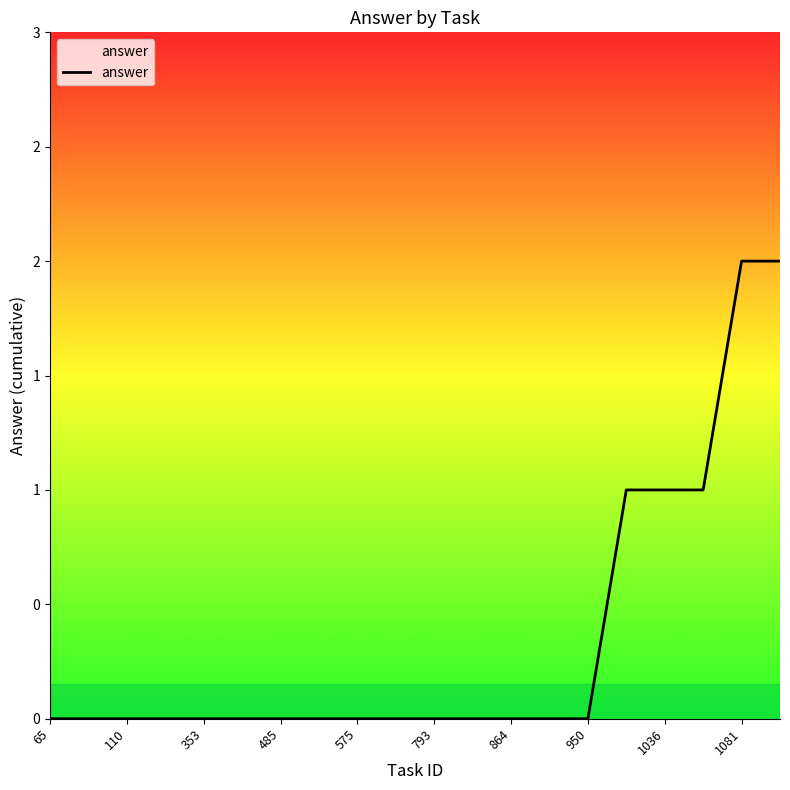

Reading right to left, what are all the values shown in this chart?

2	2	1	1	1	0	0	0	0	0	0	0	0	0	0	0	0	0	0	0